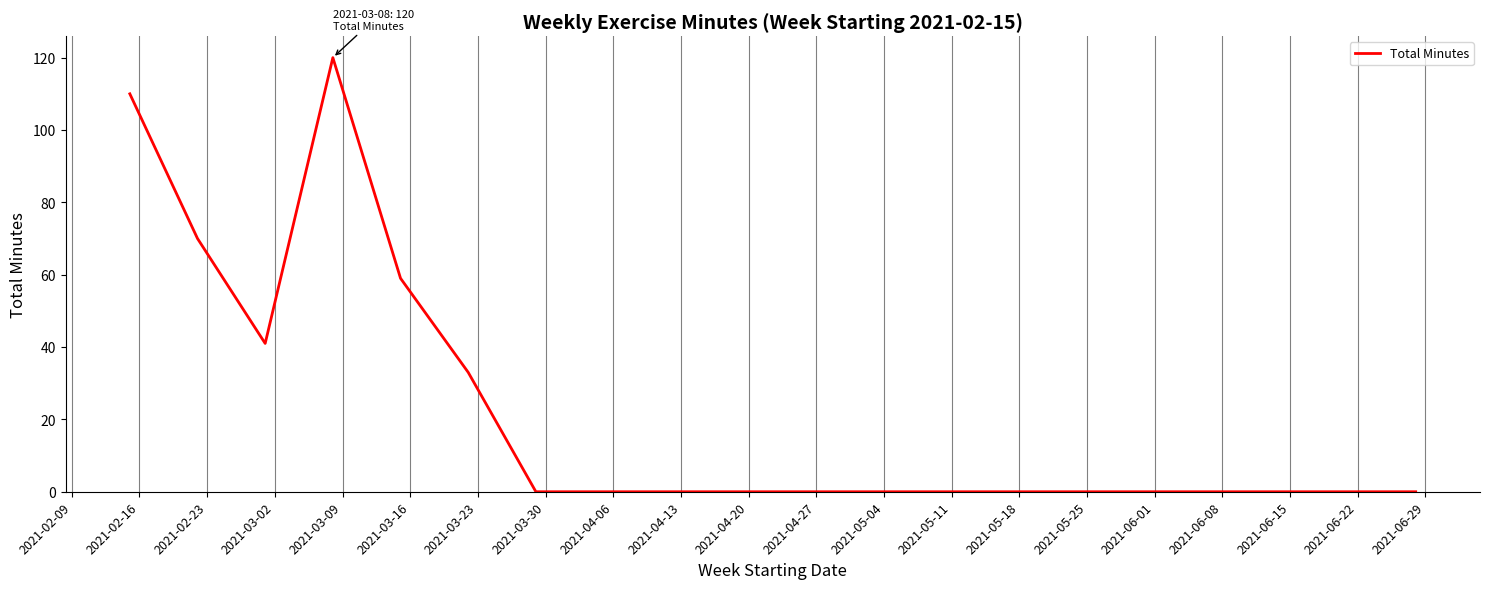

Does the chart display data point markers on the line(s)?

No